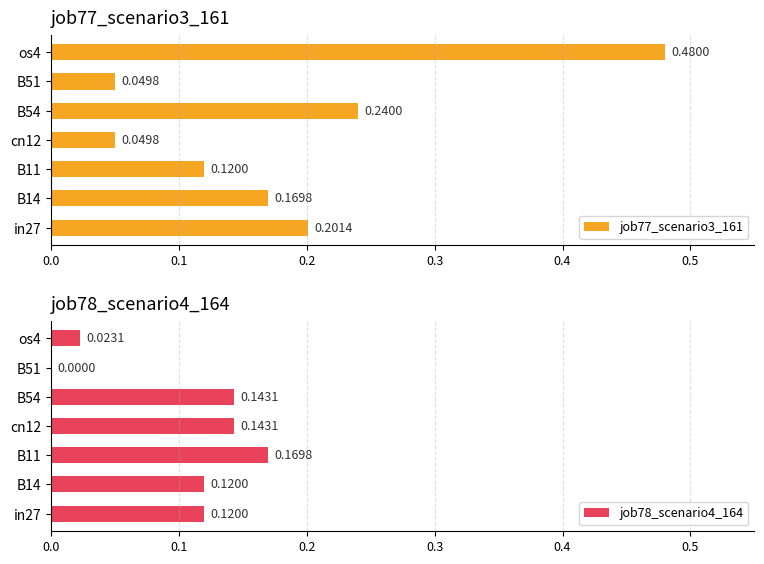

Which series has the largest range (max minus min)?

job77_scenario3_161